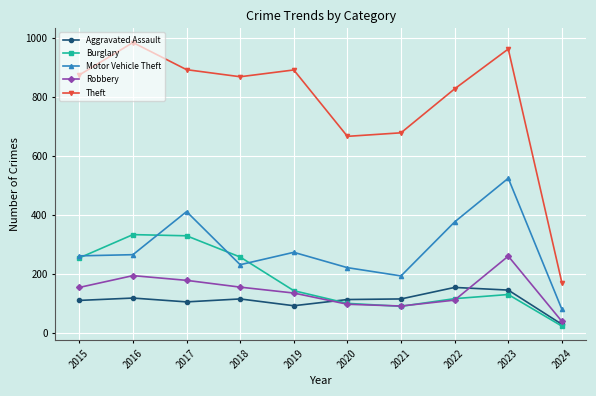

Rank the series by their maximum value, from highest to lowest.

Theft, Motor Vehicle Theft, Burglary, Robbery, Aggravated Assault